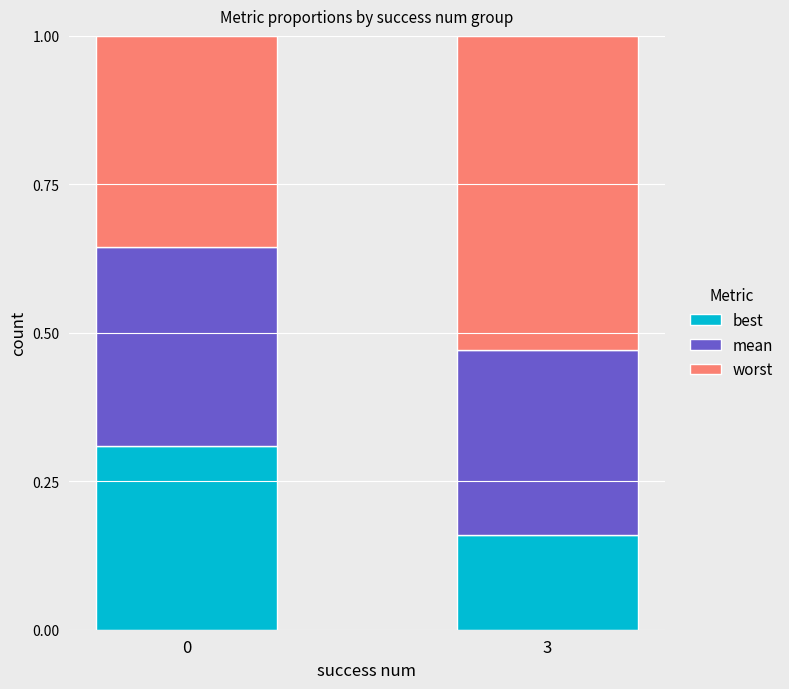

At which label is best closest to 0?

3